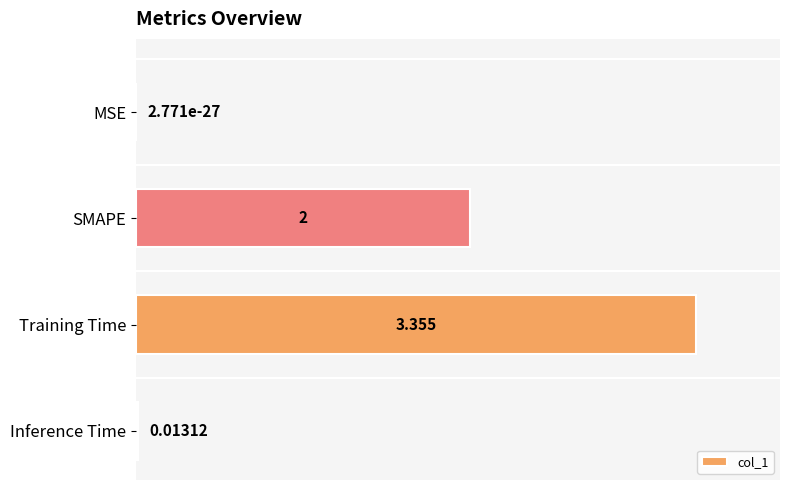

Where is the data nearest to the value 1?

Inference Time